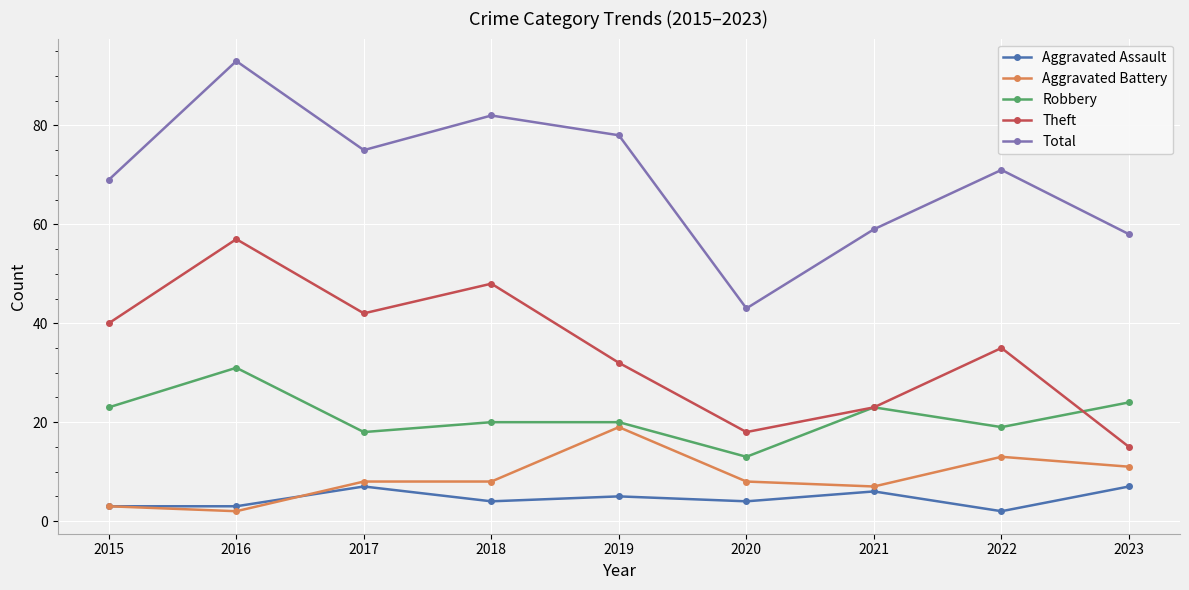

What are all the series names shown in the legend?

Aggravated Assault, Aggravated Battery, Robbery, Theft, Total